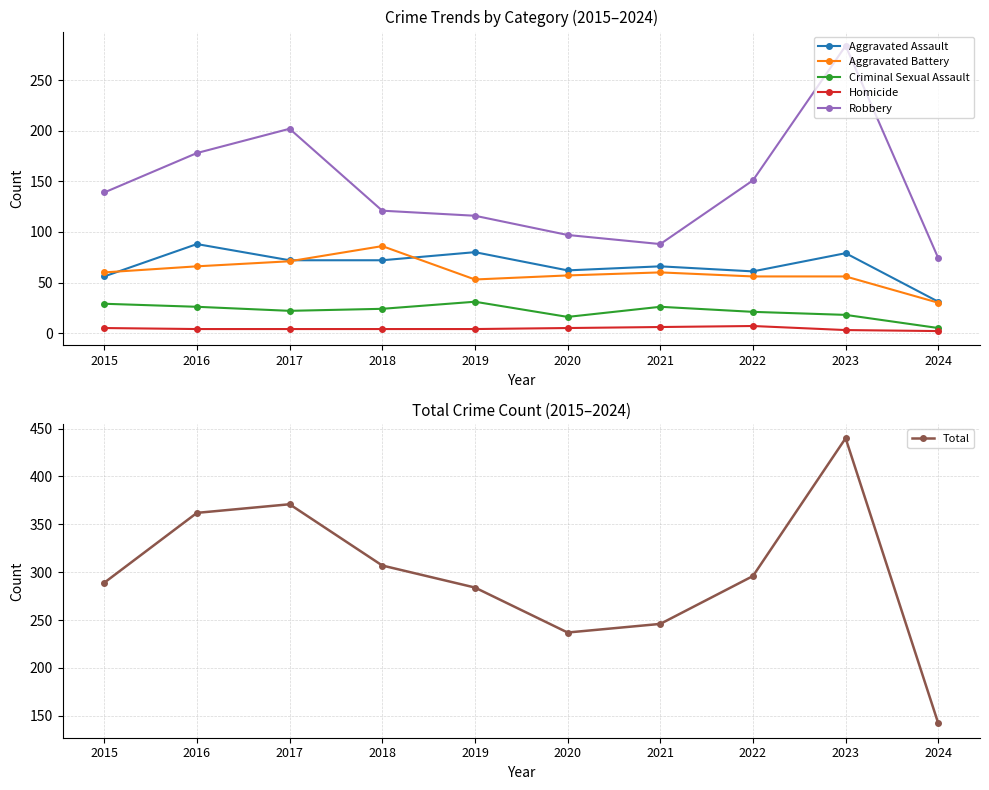

In Robbery, how many points are lower than both neighbors (excluding endpoints)?

1